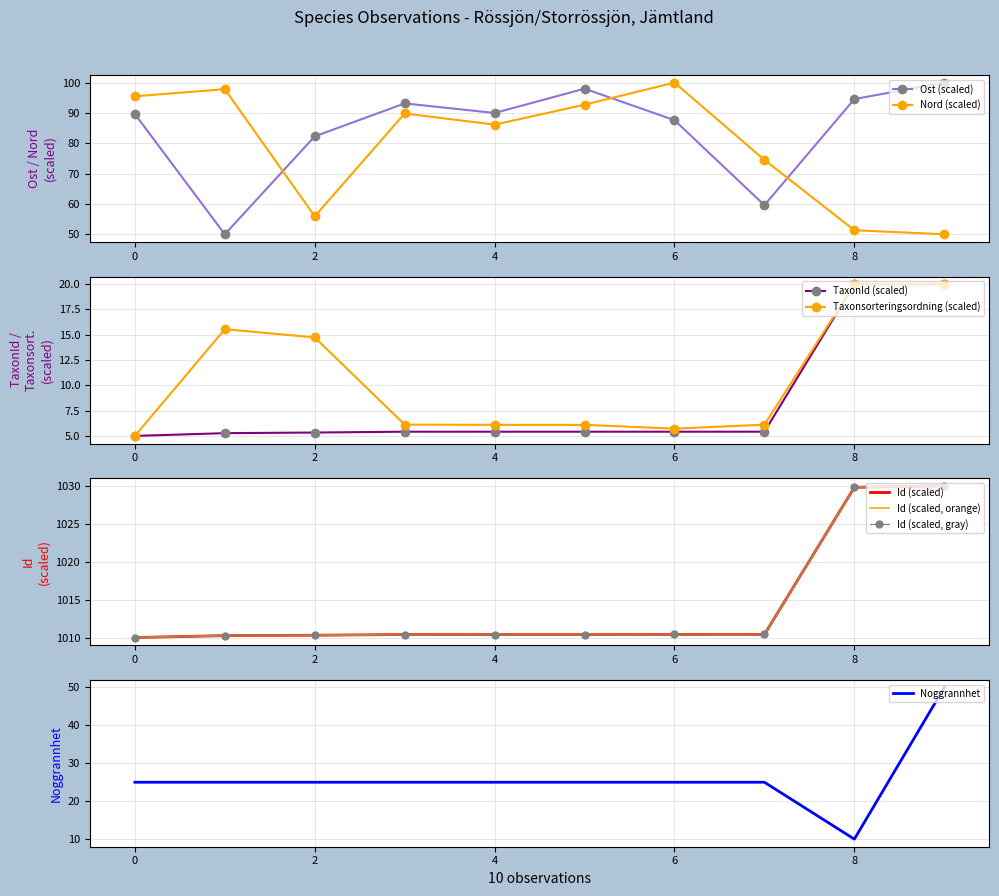

Which category has the highest value in the Nord (scaled) series?

6